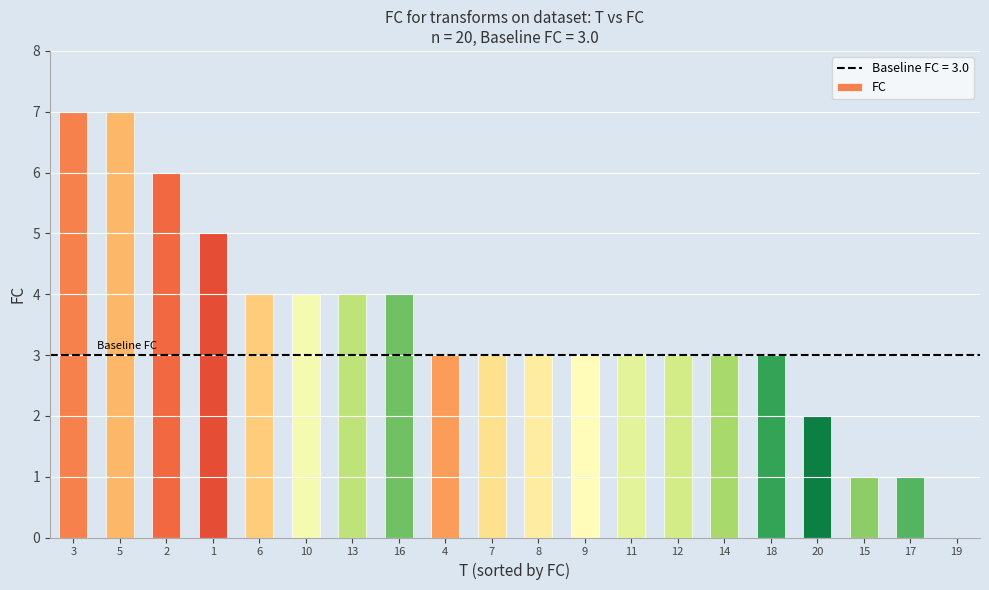

Which has a higher value, 3 or 14?

3